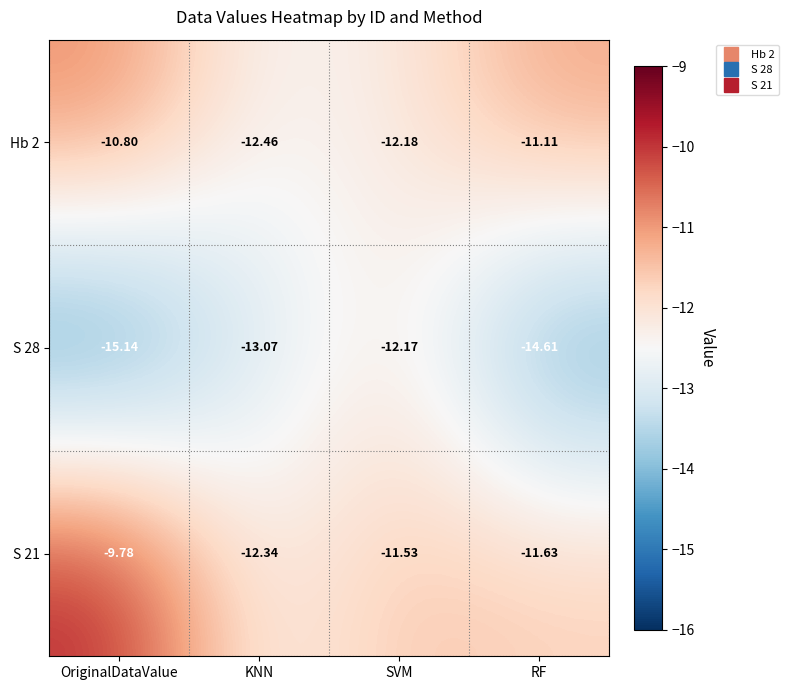

At which category is the sum across all series the highest?

OriginalDataValue